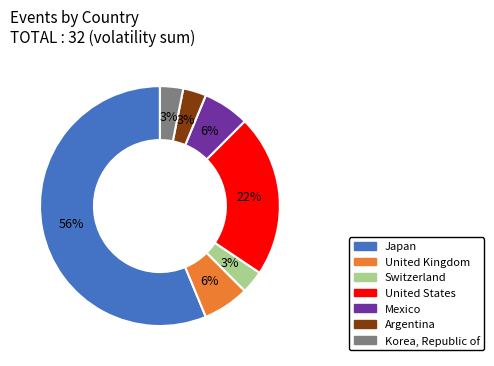

To the nearest percent, what is the difference between the Mexico and Switzerland slice percentages?

3%